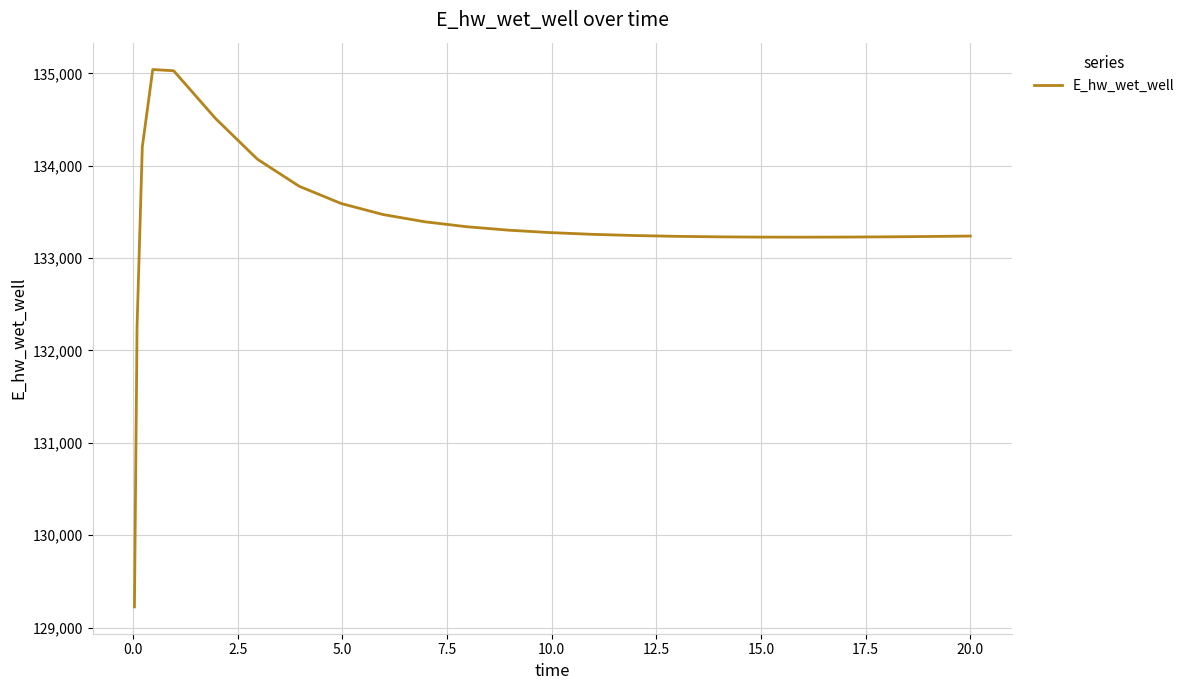

What is the smallest value displayed?

129224.0